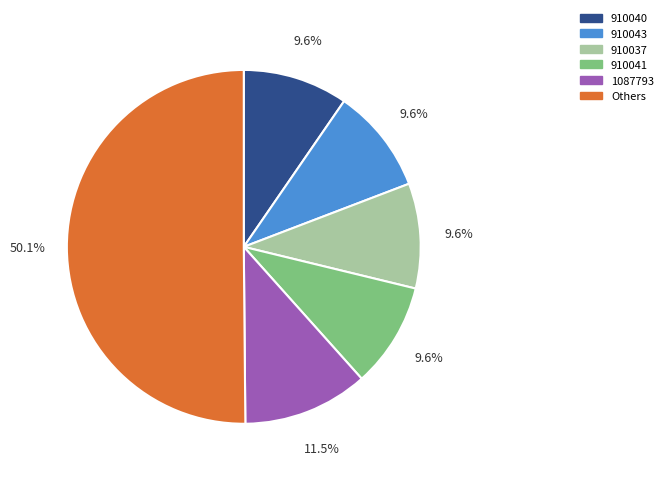

What is the ratio of the value at Others to the value at 910041?

5.2